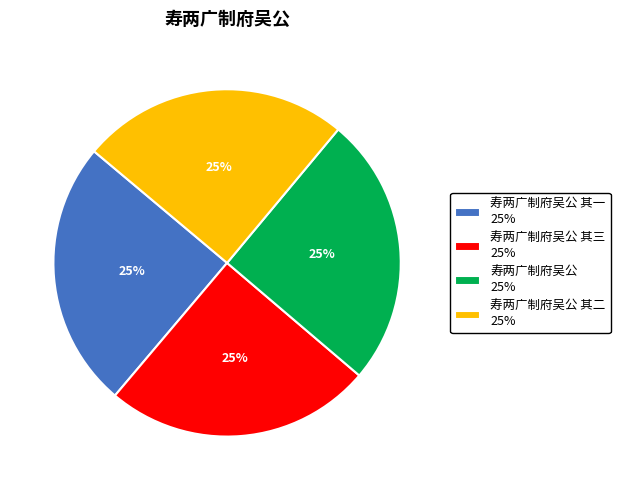

To the nearest percent, what portion does 寿两广制府吴公 其一 25% represent?

25%